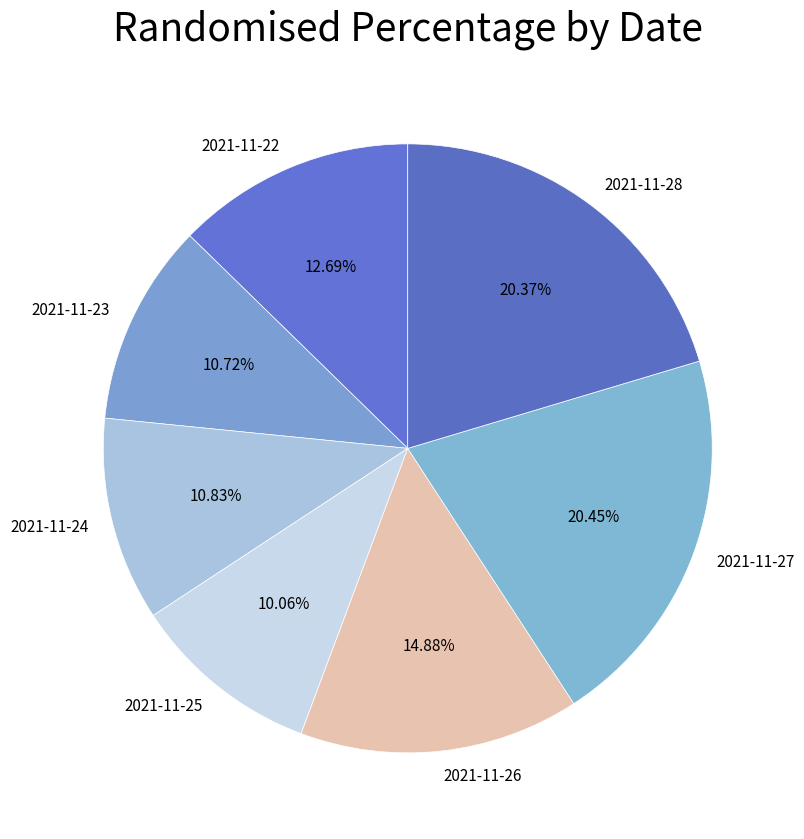

What portion of the pie excludes 2021-11-26?

85.1%